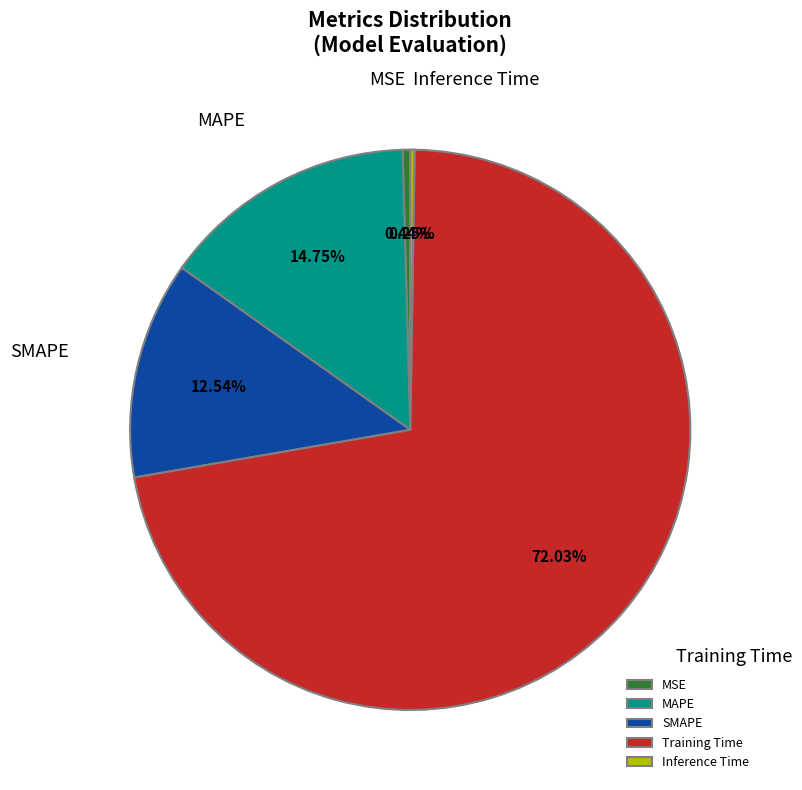

Is it true that SMAPE is 13% of the pie?

True